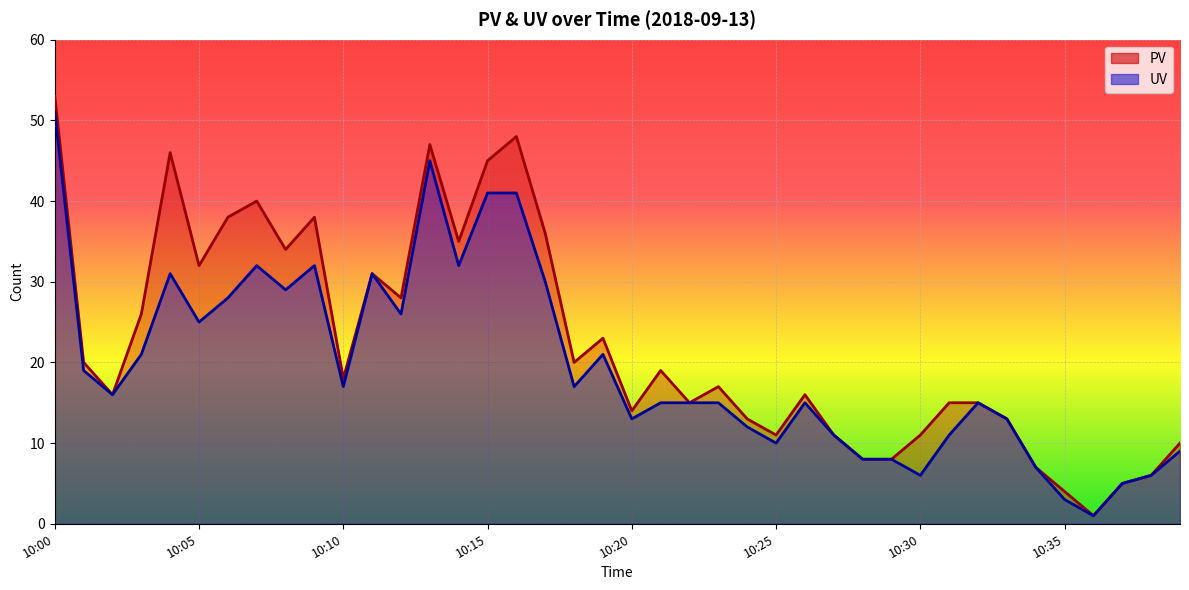

True or false: UV and PV intersect in this chart.

False